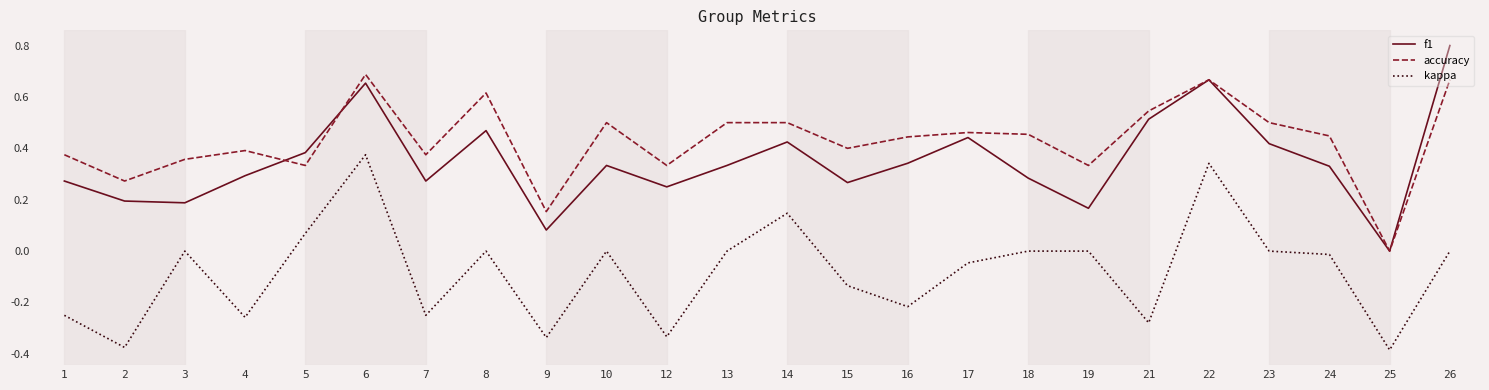

The accuracy series shows 0.2 at 12. True or false?

False